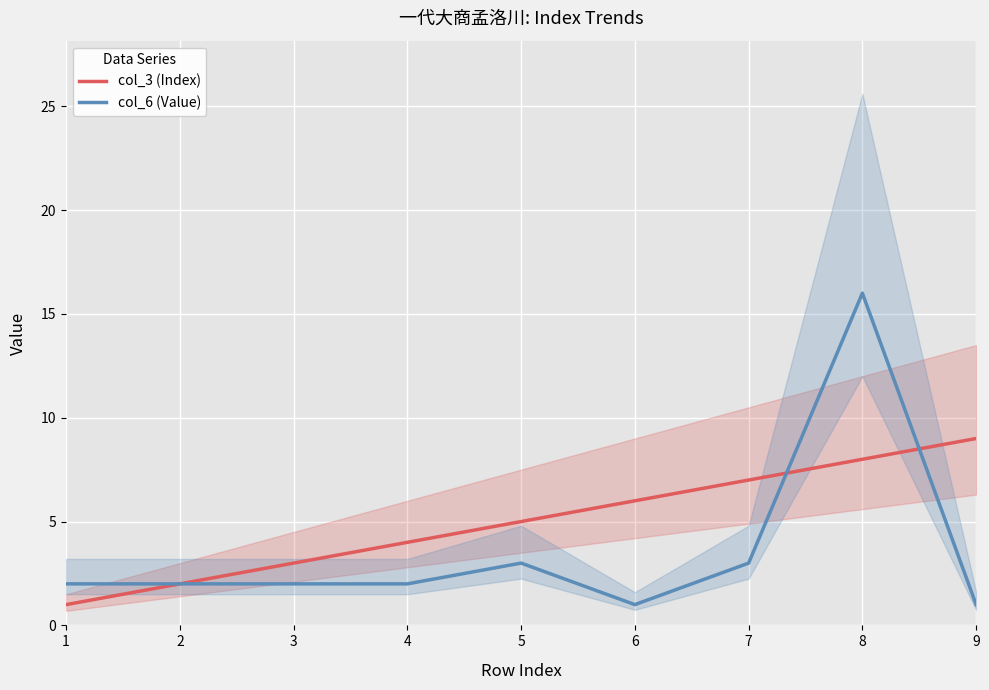

What is the value of the col_6 (Value) point at the 7th from the left?

3